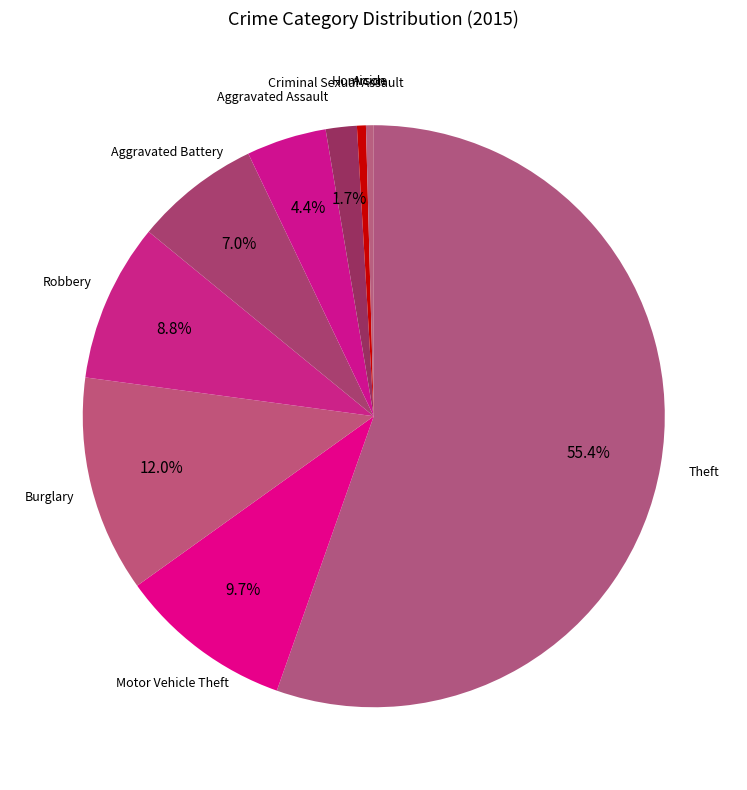

The Criminal Sexual Assault slice represents 2% of the pie. True or false?

True